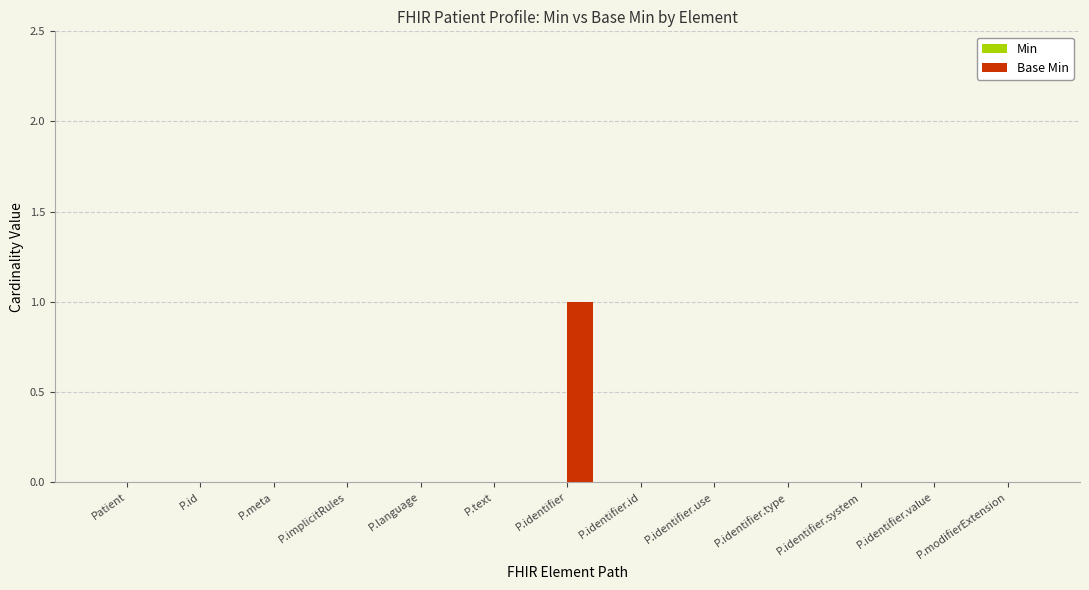

Are the bars horizontal?

No